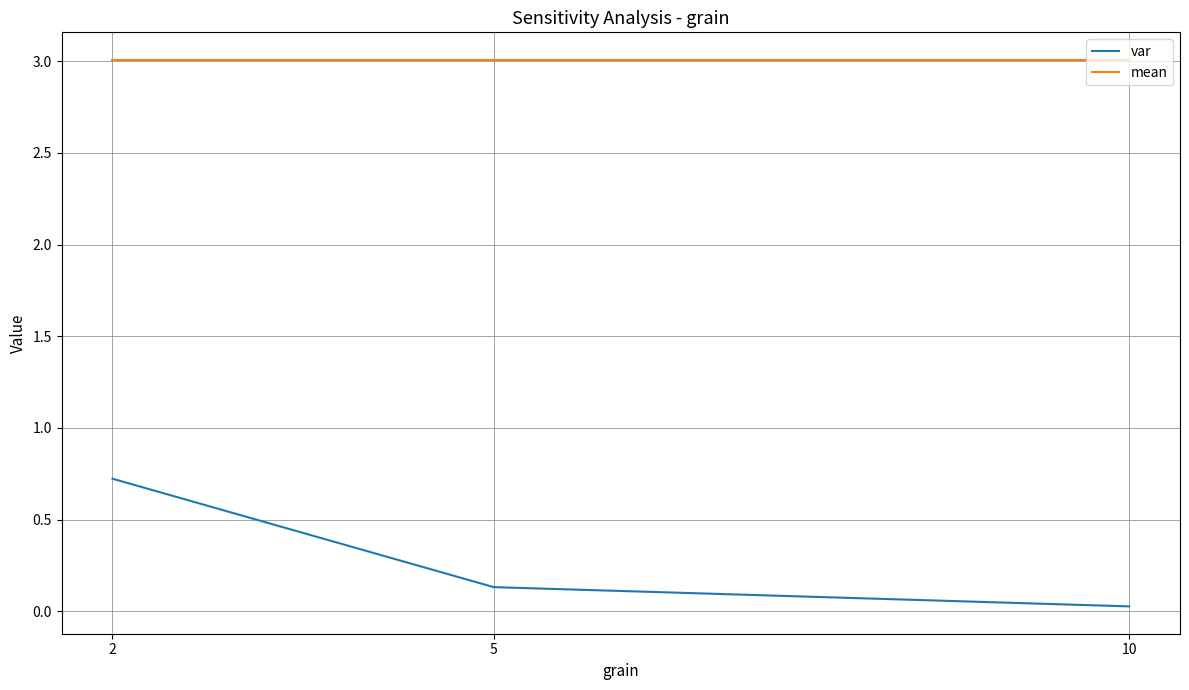

At which category is the sum across all series the highest?

2